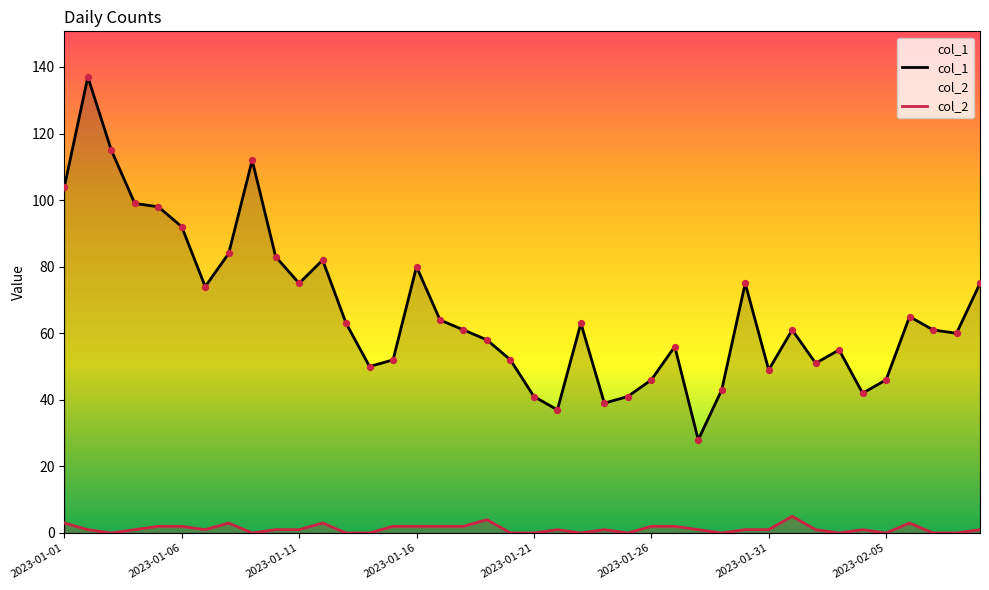

Which series has the largest total across all categories?

col_1